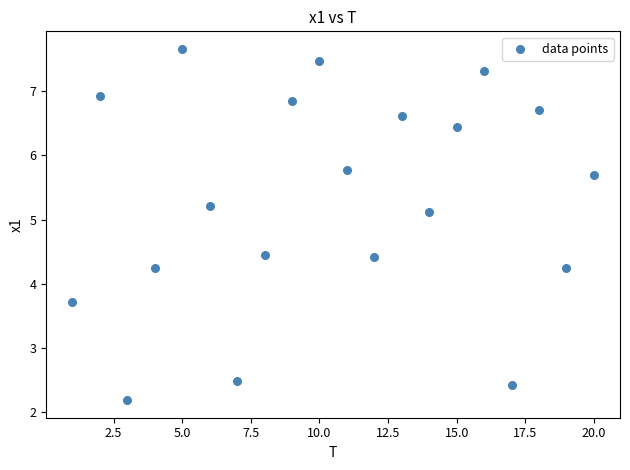

What is the range of Y values (max minus min)?

5.5